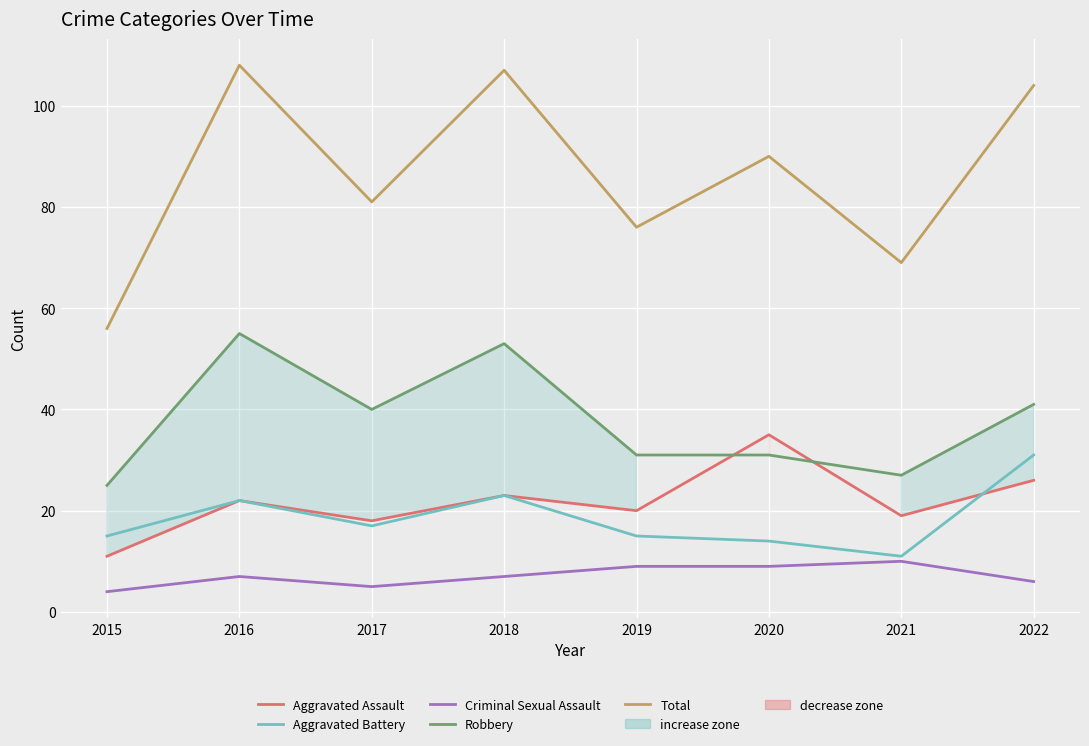

True or false: Aggravated Assault and Total intersect in this chart.

False